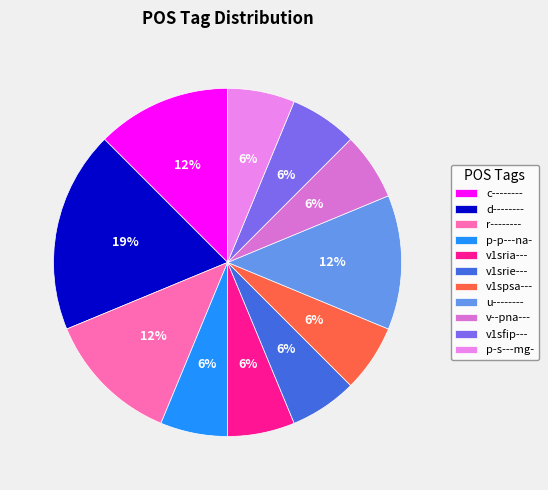

To the nearest percent, what is the combined percentage of v1srie--- and c--------?

19%